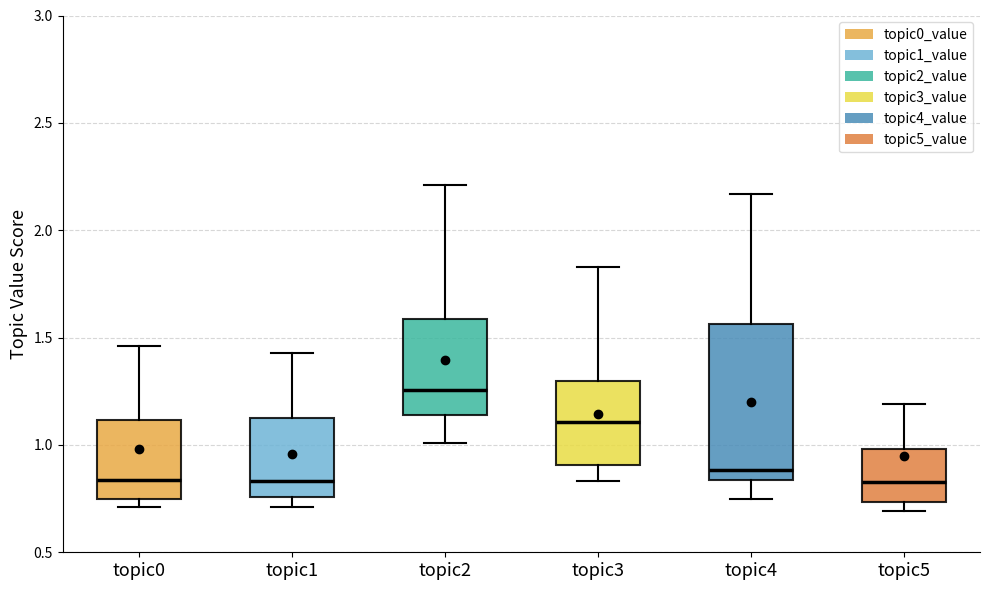

Which box has the highest median line?

topic2